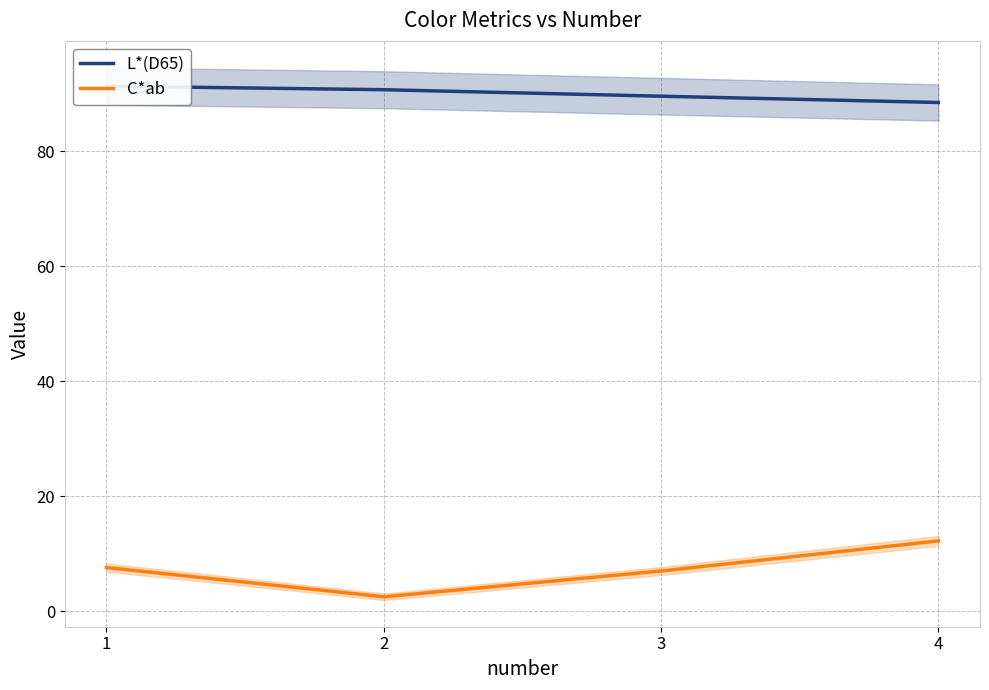

Reading left to right, what are all the values shown in this chart?

L*(D65): 91.3	90.7	89.5	88.5
C*ab: 7.6	2.5	7.0	12.2